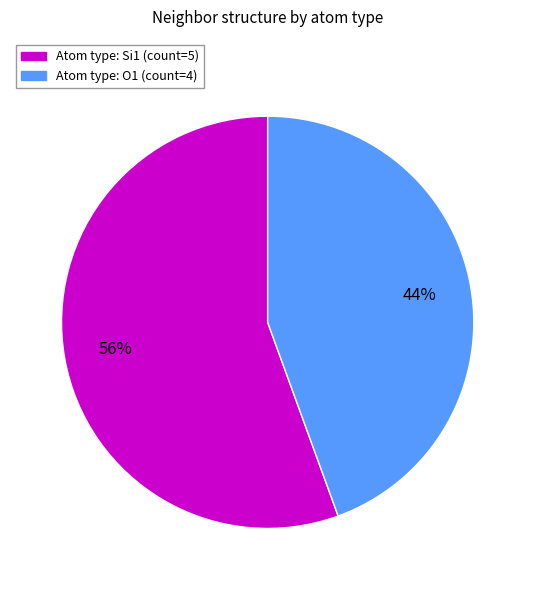

Is there any slice that represents more than half of the pie?

Yes